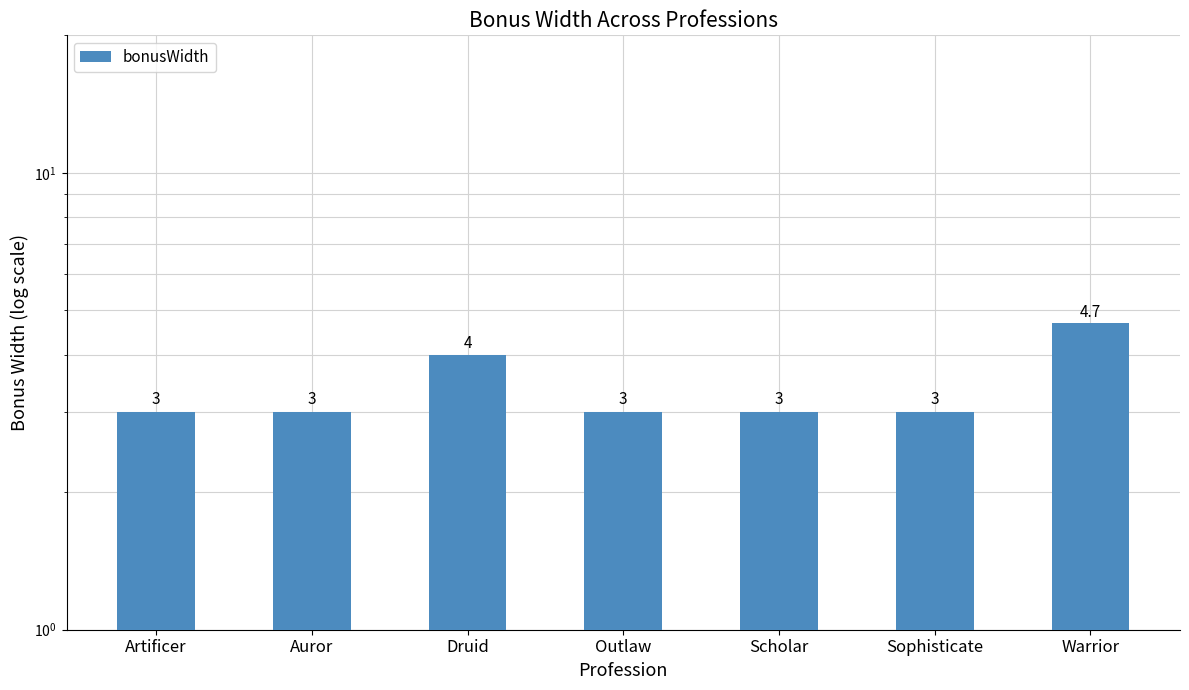

List the labels in order of value, smallest first.

Artificer, Auror, Outlaw, Scholar, Sophisticate, Druid, Warrior